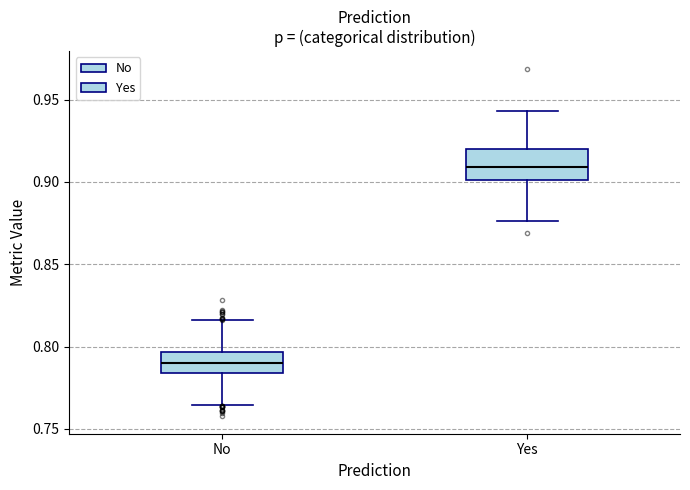

Where is the upper edge of the box for Yes on the y-axis? The values are not printed on the chart, so give them approximately, as read against the axis.

0.920